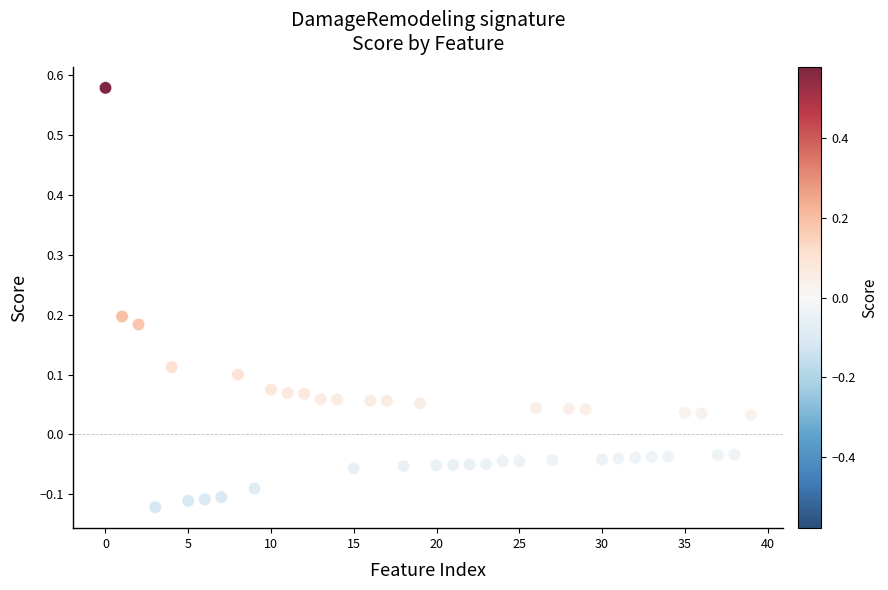

What is the range of Y values (max minus min)?

0.7